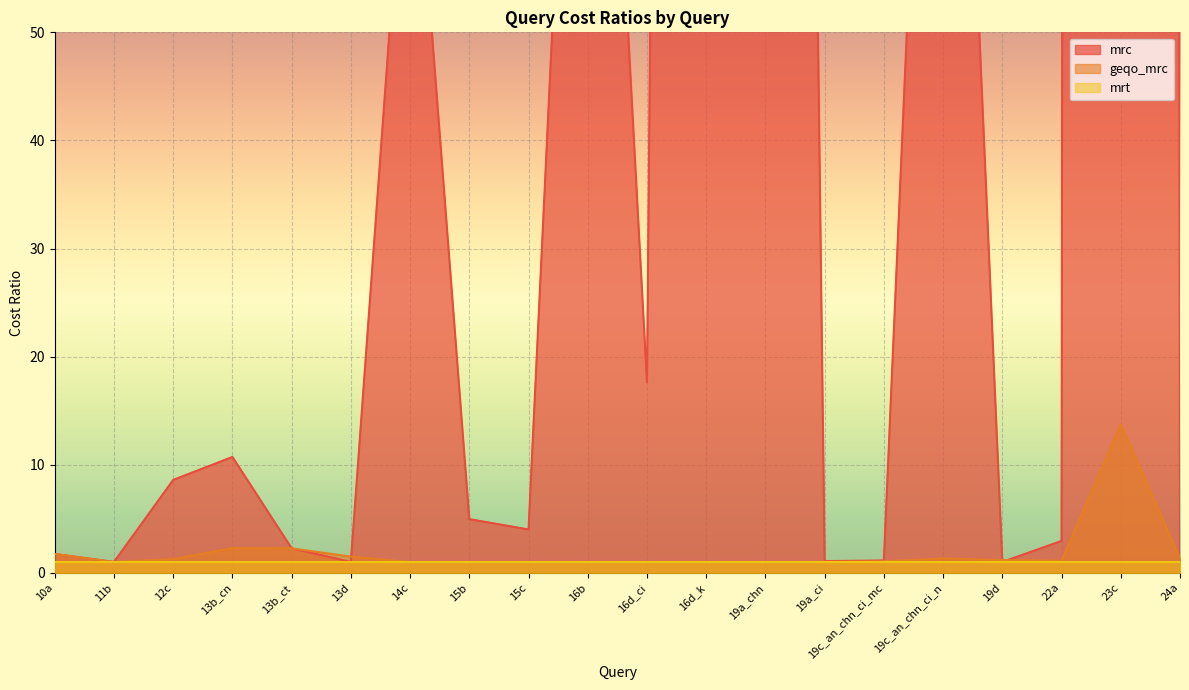

The geqo_mrc series shows 1.0 at 15c. True or false?

True